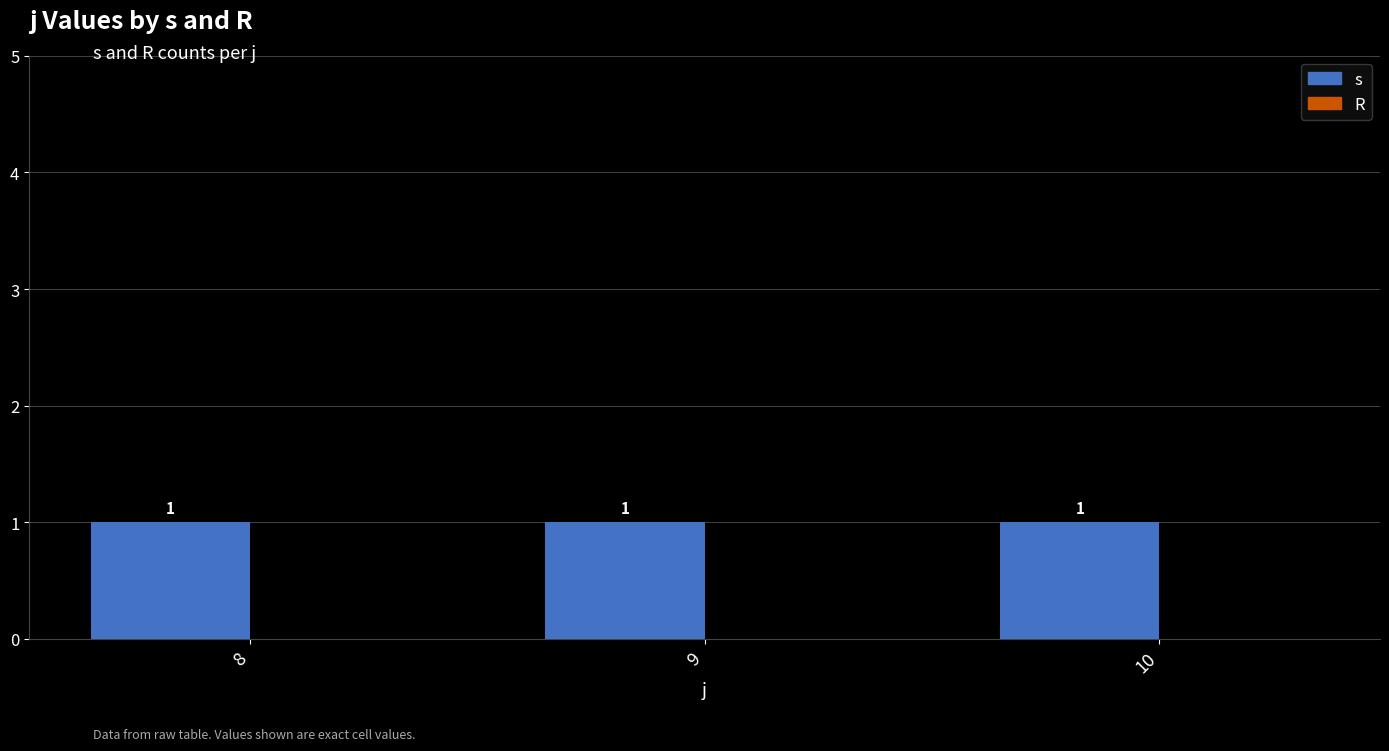

Rank the series by their average value, from highest to lowest.

s, R